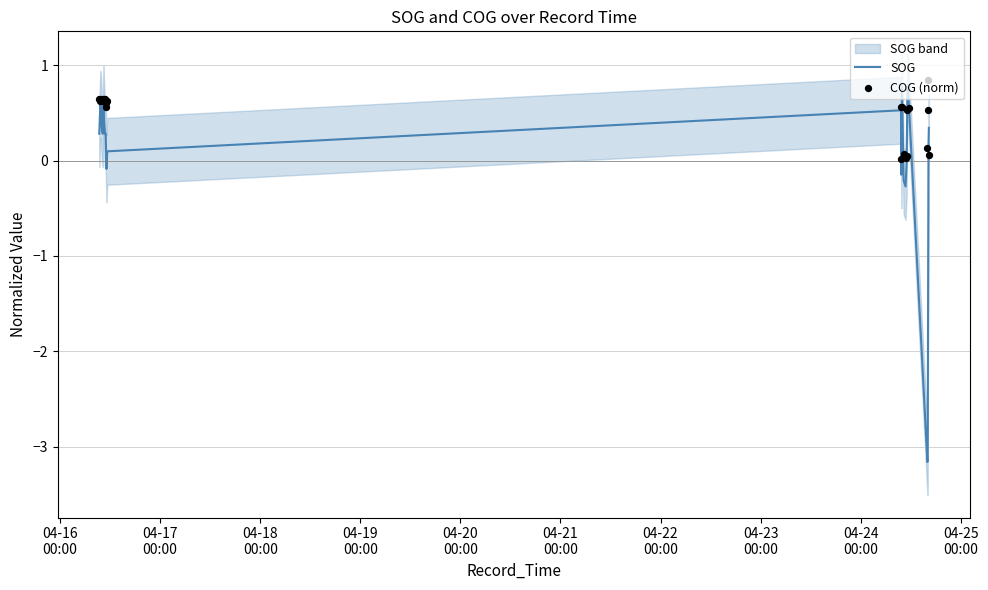

At how many categories does at least one series exceed 0?

23